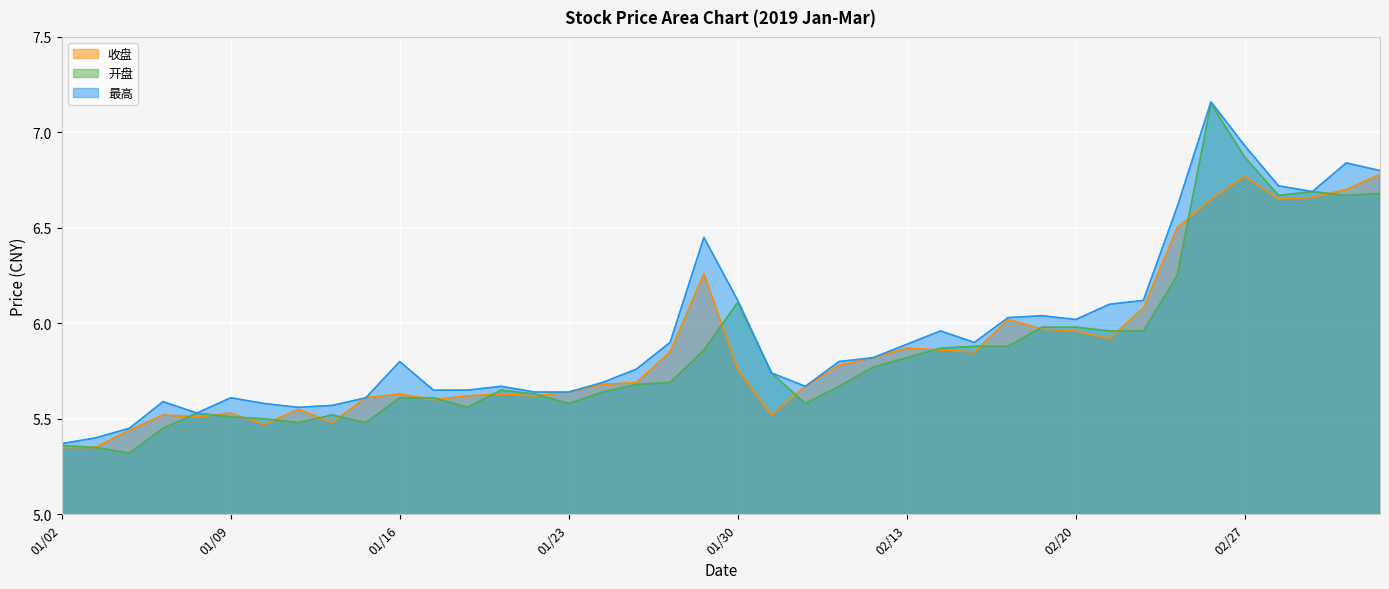

Where is 收盘 nearest to the value 6?

02/18